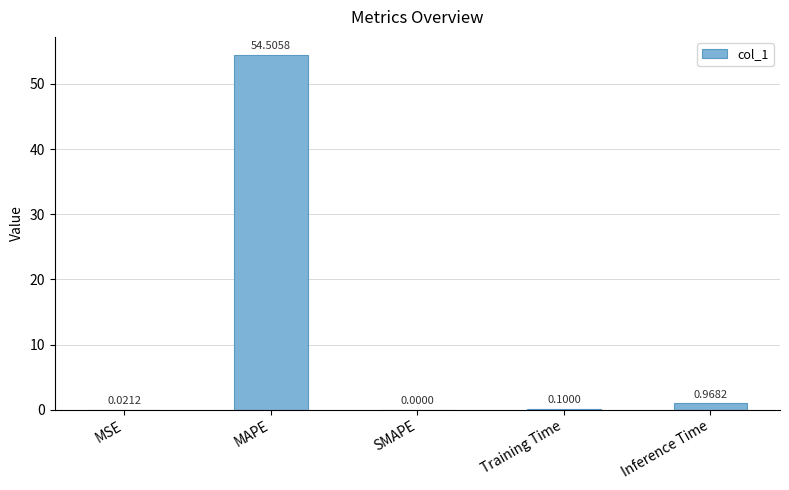

Is it true that the value at MAPE is 54.5?

True